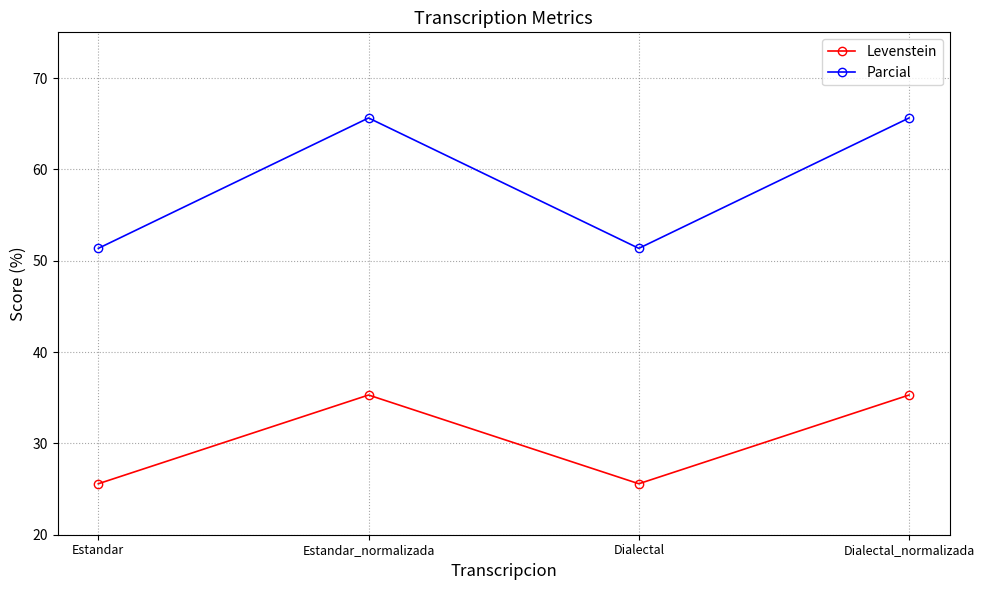

What is the difference between the maximum and second lowest values in the Parcial series?

14.3